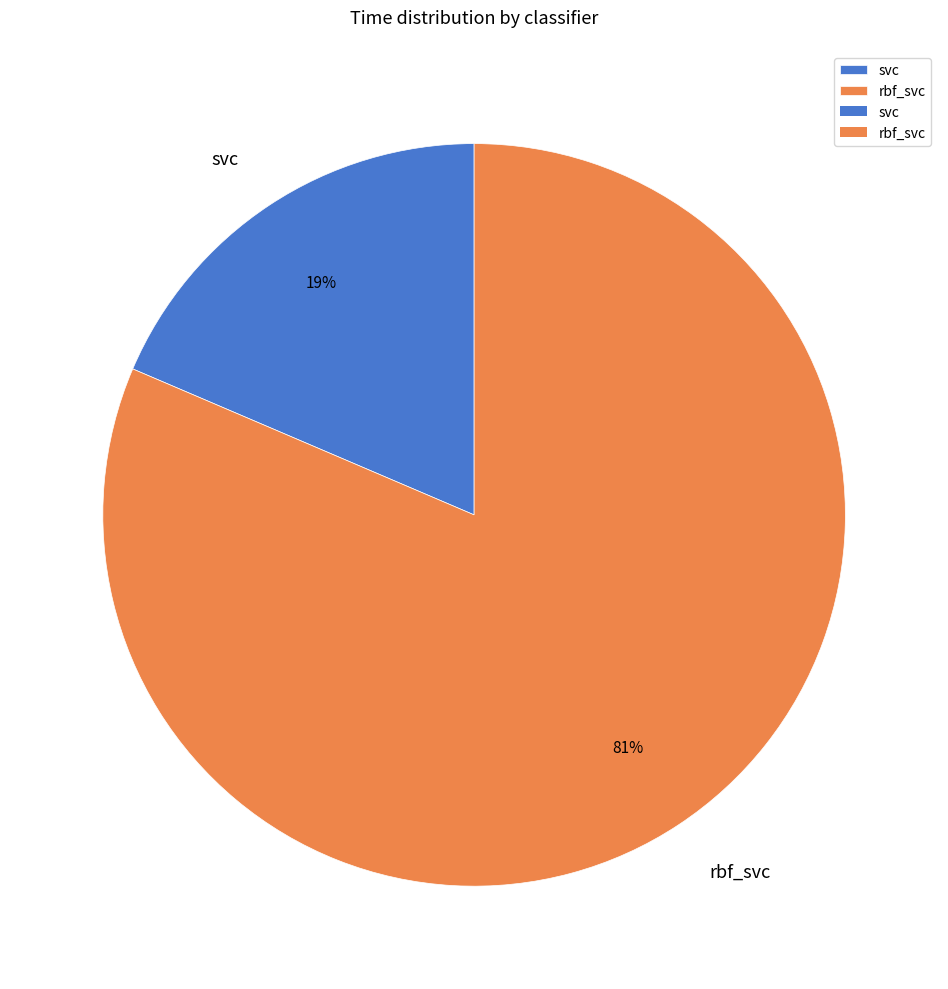

Combined, do svc and rbf_svc account for over 50%?

Yes